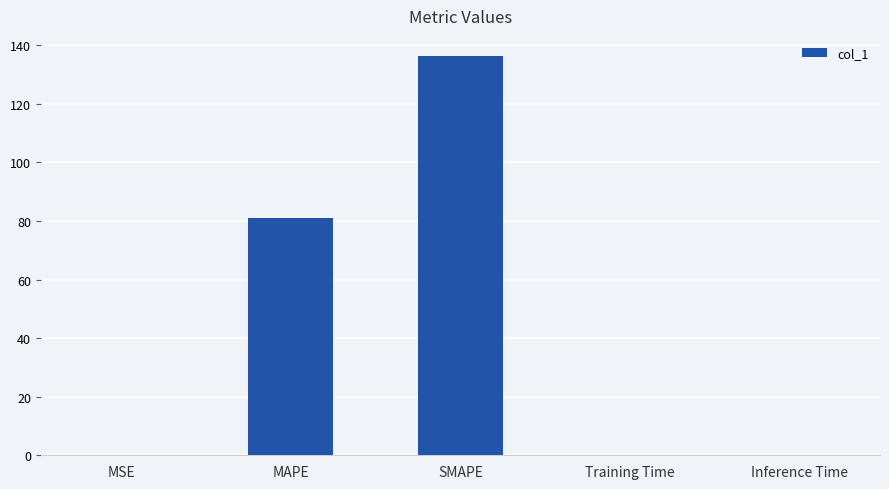

Which category has the highest value across all series?

SMAPE